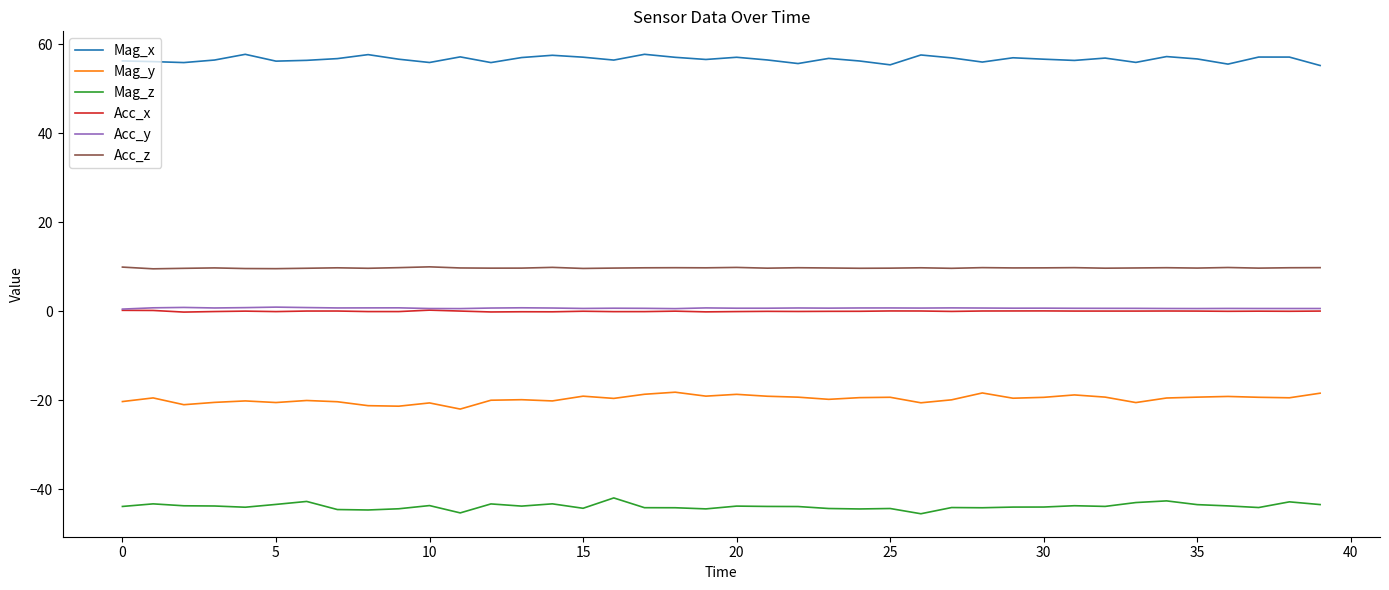

What is the lowest value of the Mag_y series?

-22.0